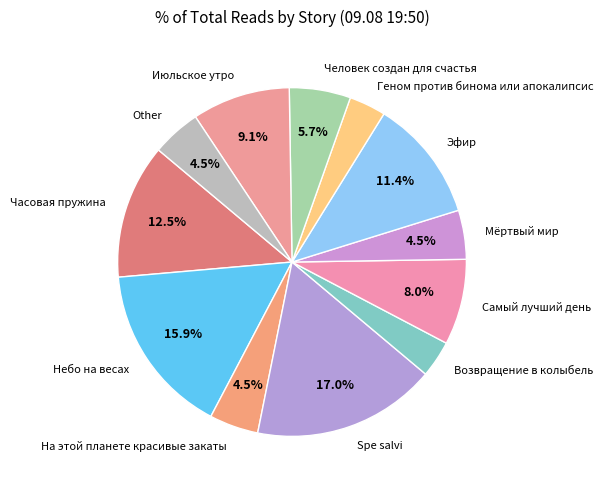

Which has a higher value, Геном против бинома или апокалипсис or На этой планете красивые закаты?

На этой планете красивые закаты